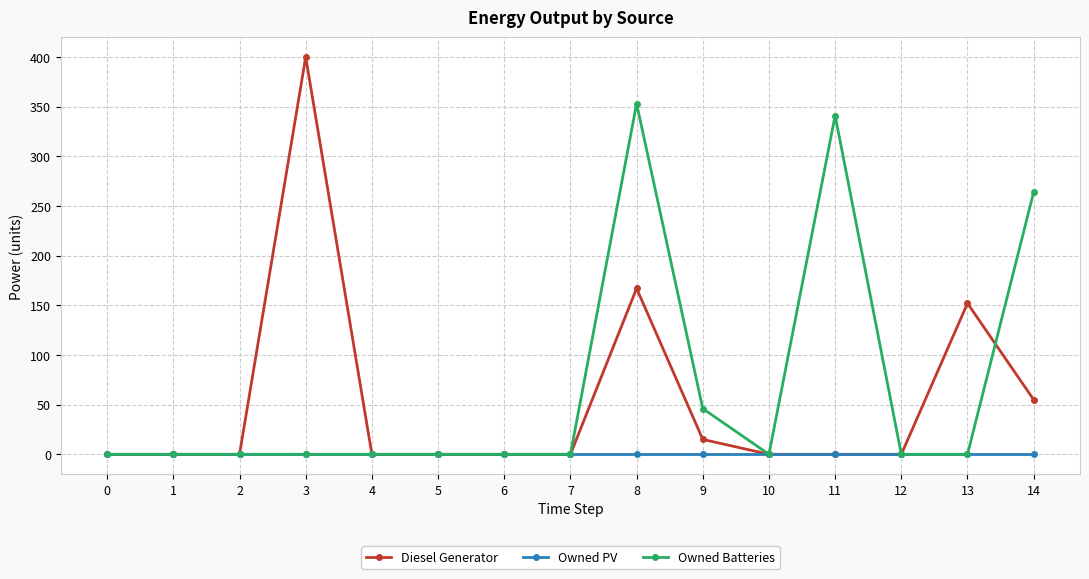

True or false: Diesel Generator has a value of 0 at 0.

True